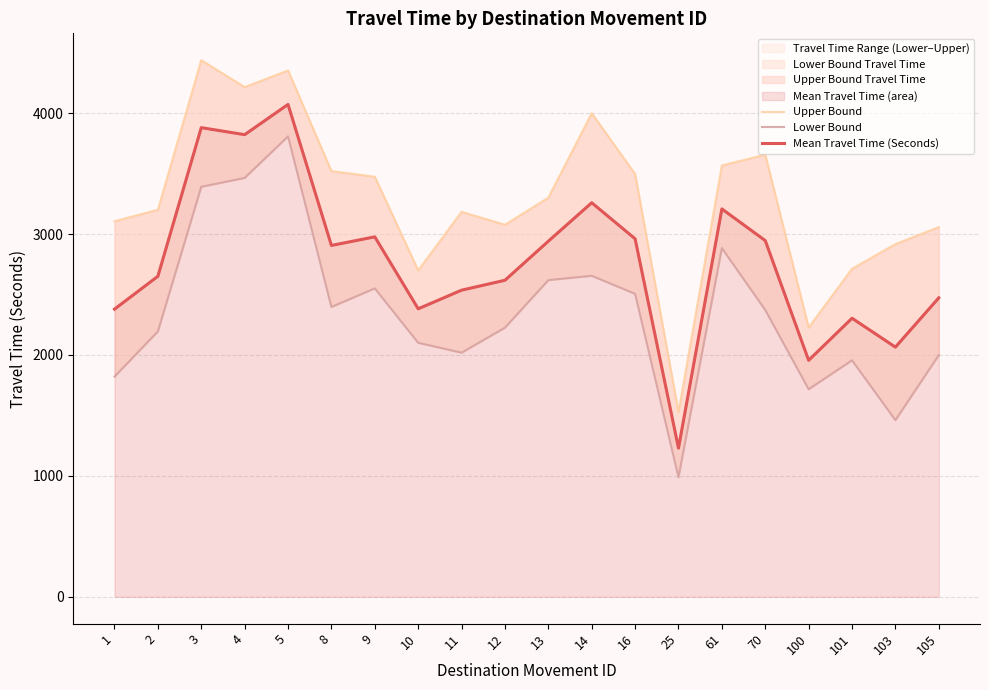

At how many categories does at least one series exceed 1160?

20